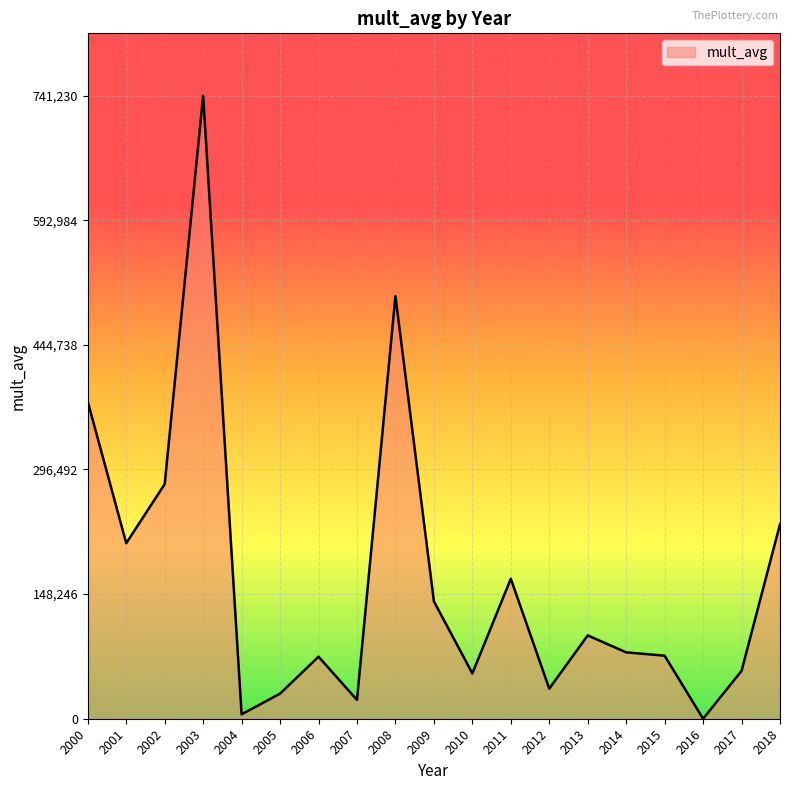

True or false: the data has more than 0 interior local peaks.

True